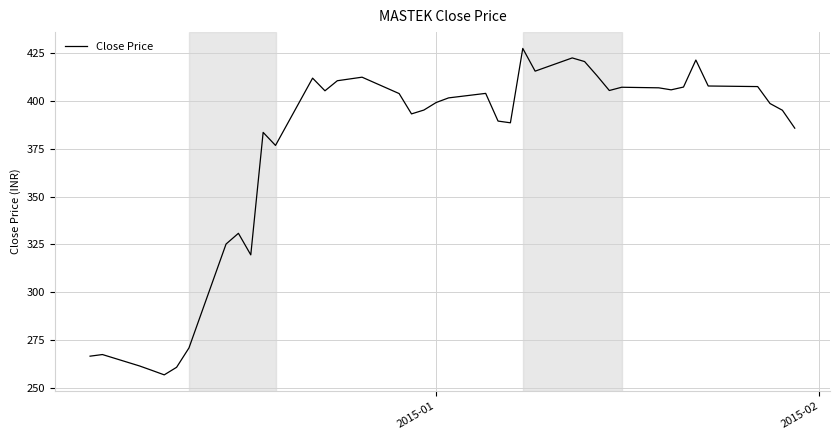

How many interior local valleys (lower than both neighbors) does the data have?

9